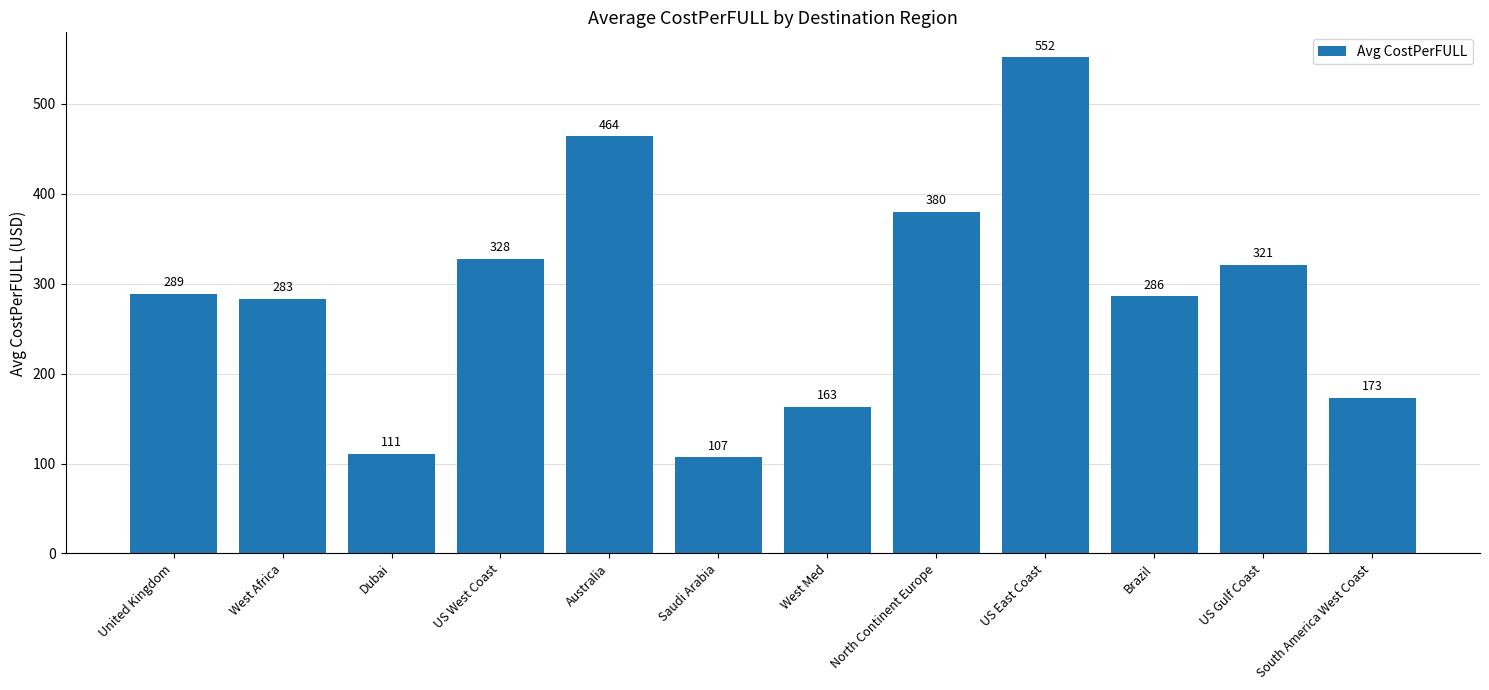

At which category does the chart reach its peak across all series?

US East Coast